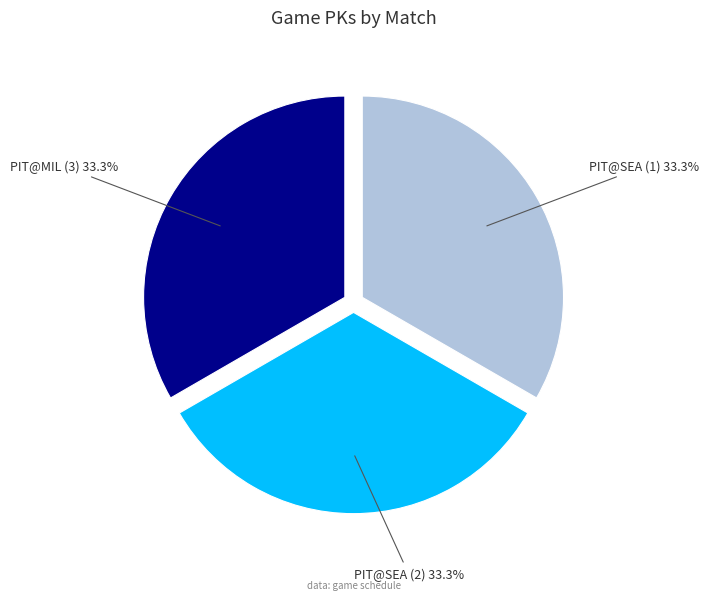

Is there a majority slice in this chart?

No